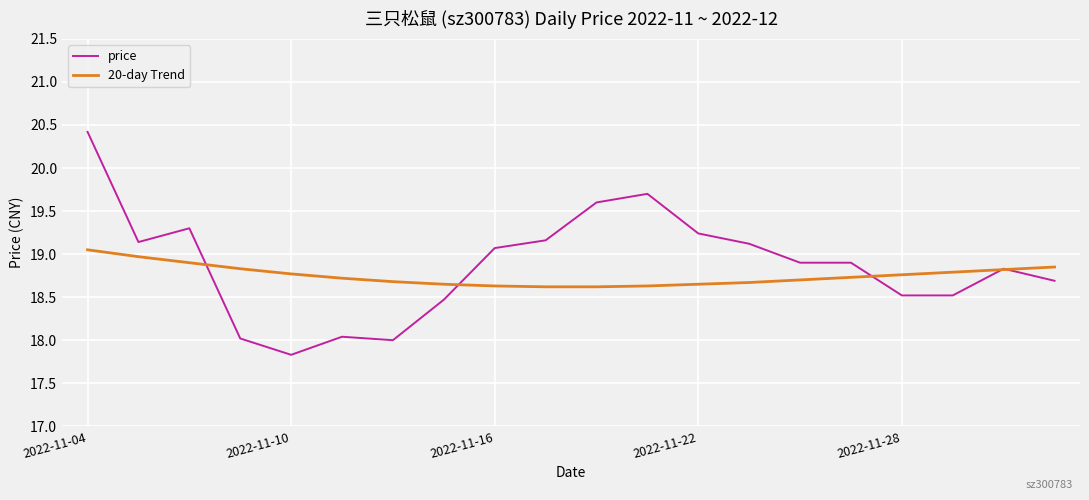

Rank the series by their average value, from highest to lowest.

price, 20-day Trend